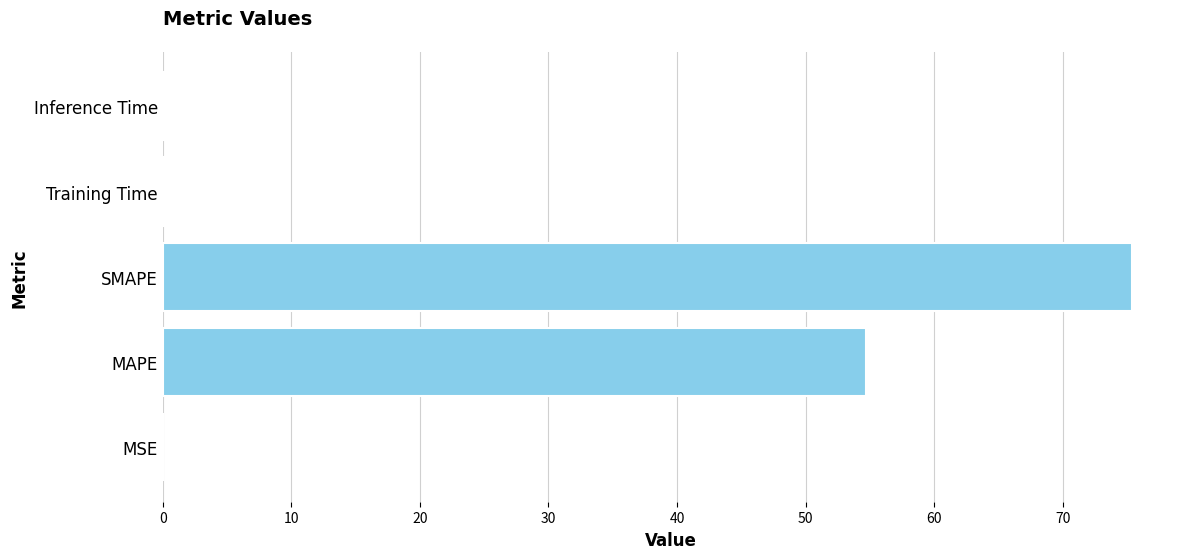

What is the maximum value shown in the chart?

75.3